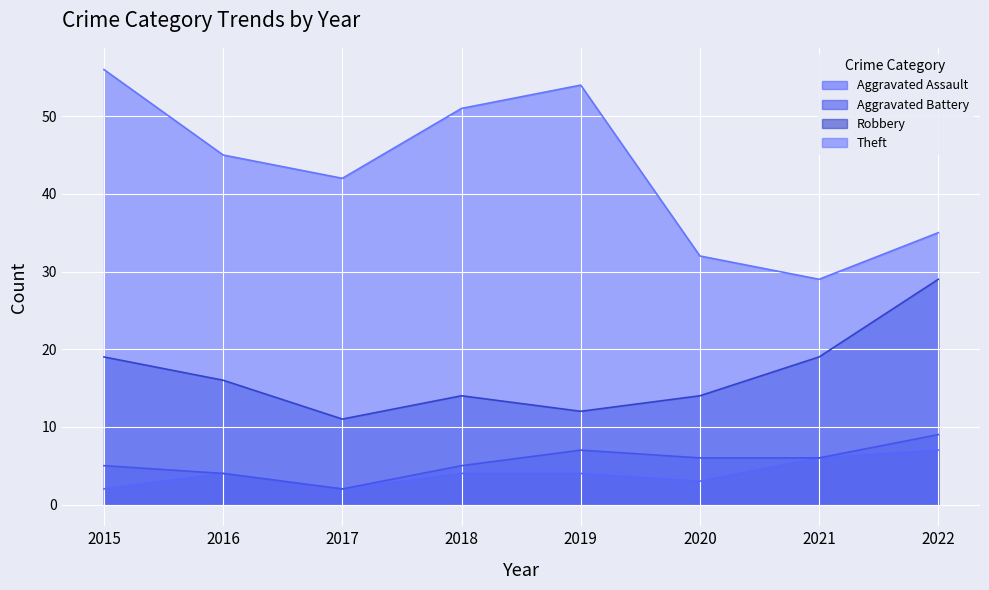

Reading left to right, list all the values displayed in this chart.

Aggravated Assault: 2015=2	2016=4	2017=2	2018=4	2019=4	2020=3	2021=6	2022=7
Aggravated Battery: 2015=5	2016=4	2017=2	2018=5	2019=7	2020=6	2021=6	2022=9
Robbery: 2015=19	2016=16	2017=11	2018=14	2019=12	2020=14	2021=19	2022=29
Theft: 2015=56	2016=45	2017=42	2018=51	2019=54	2020=32	2021=29	2022=35